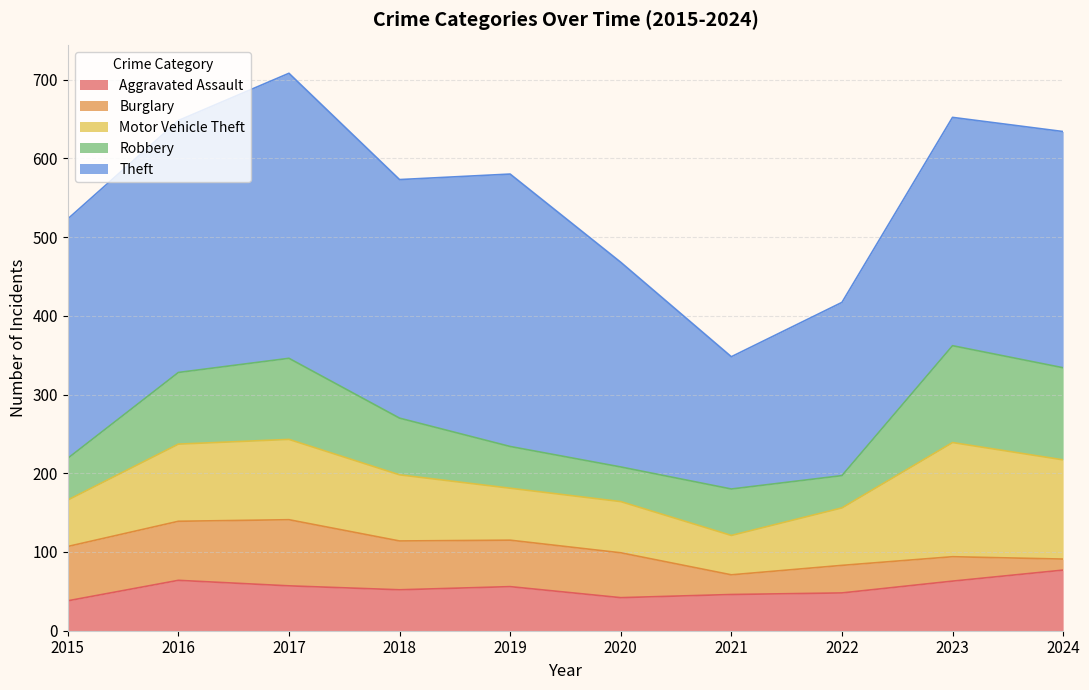

At which label is Burglary closest to 49?

2020